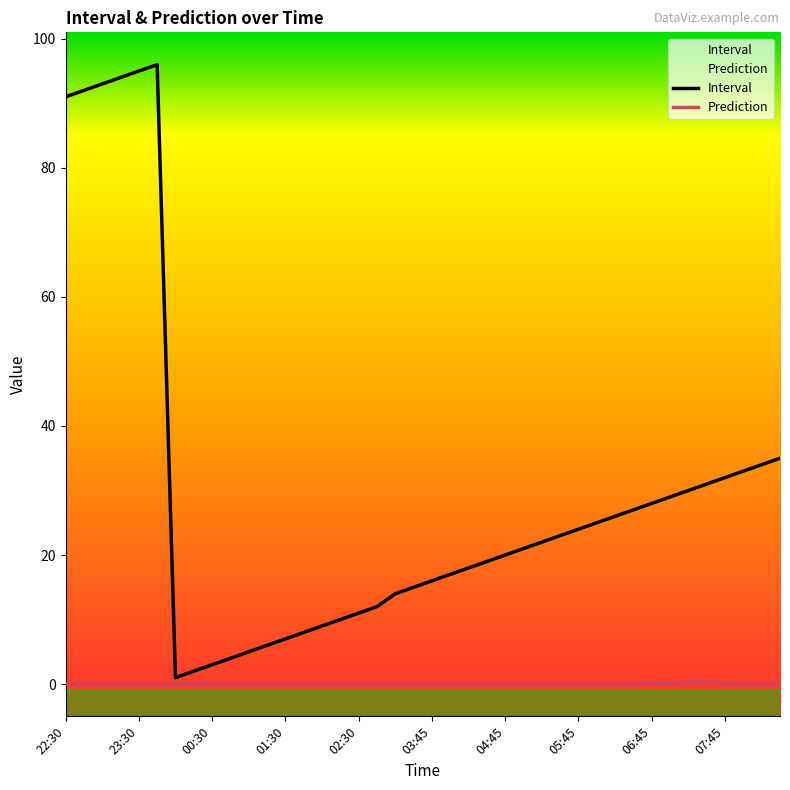

What is the total value across all series at 11?

6.0